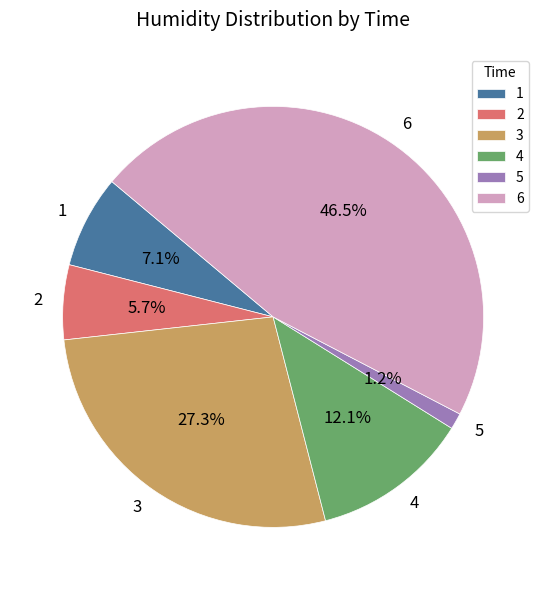

Which slice is the largest?

6